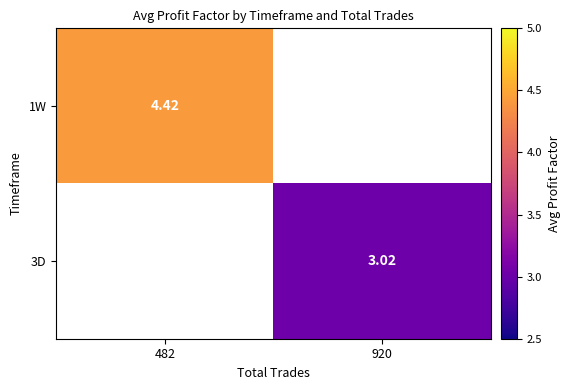

List the series in order of their peak value, highest first.

1W, 3D